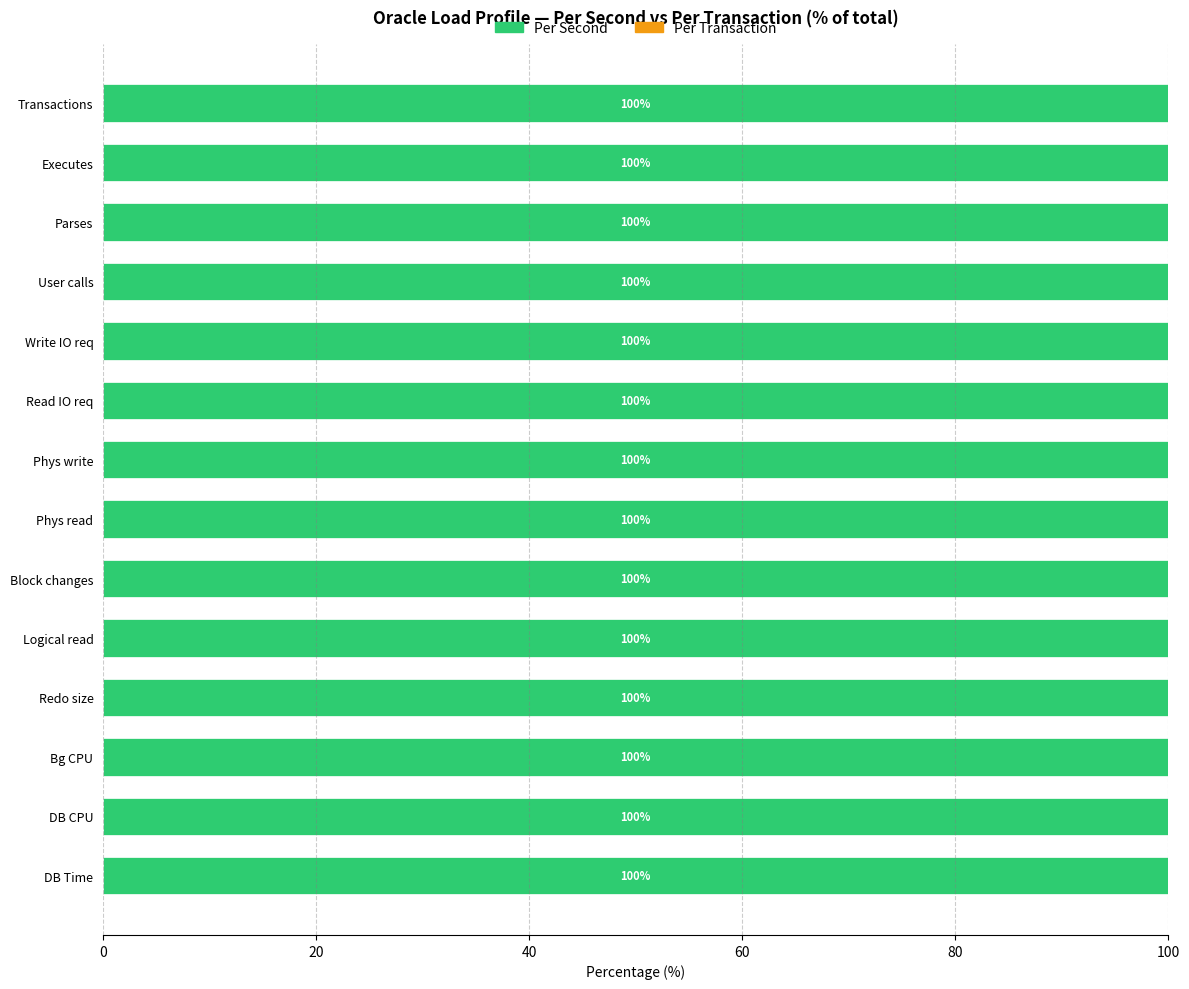

Is it true that Per Second equals 100.0 at Executes?

True